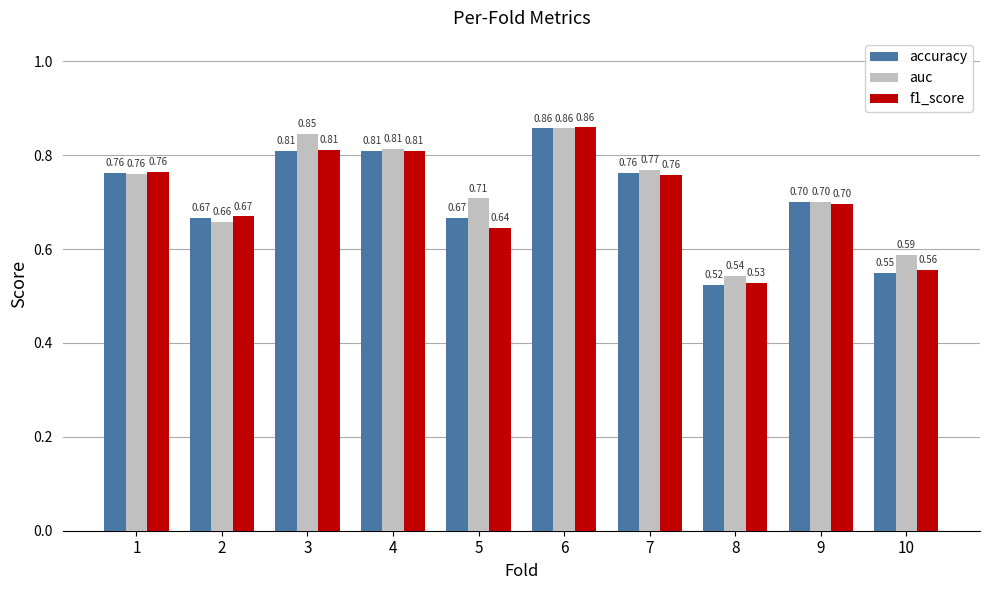

What are all the series names shown in the legend?

accuracy, auc, f1_score